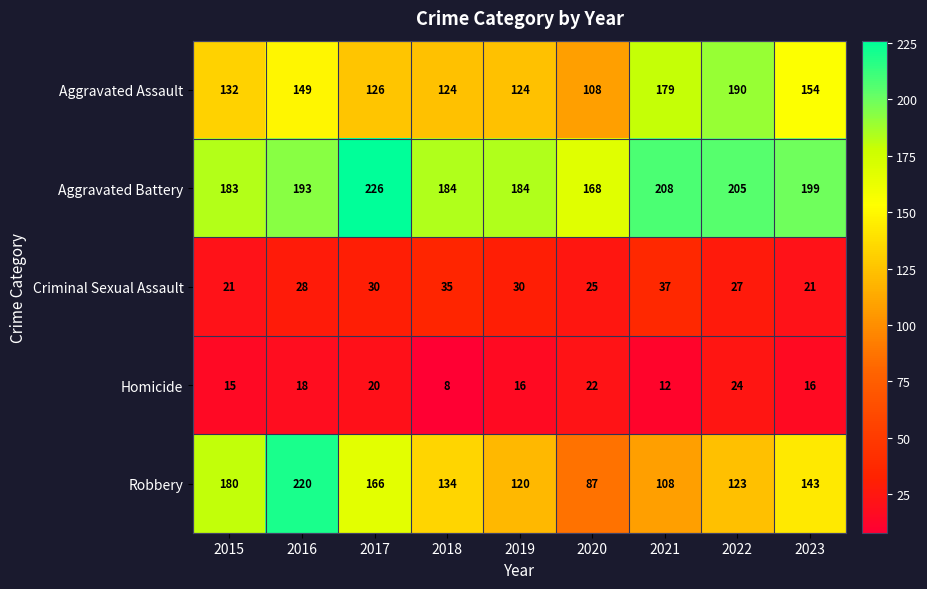

What value does the Aggravated Assault series have at 2023, to the nearest 10?

150